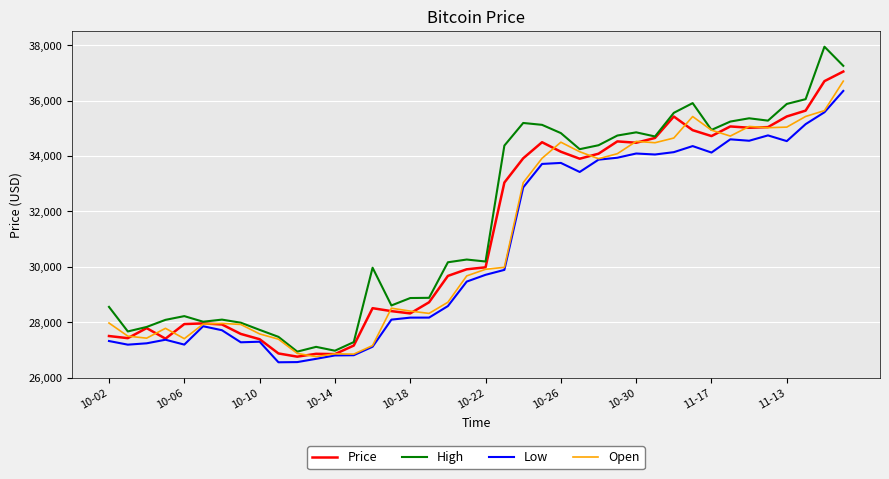

True or false: Low has more than 1 points higher than both neighbors.

True